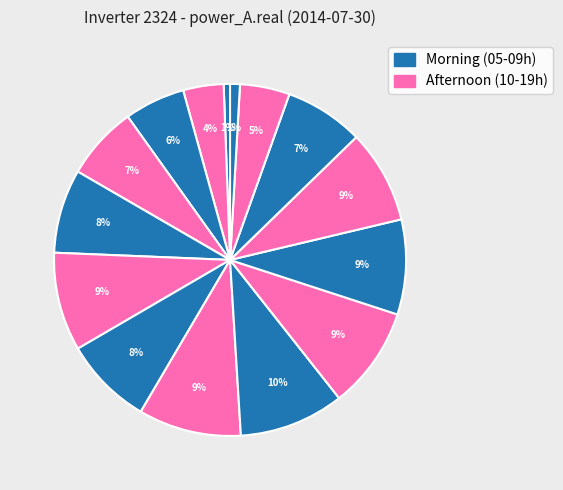

What is the largest slice in the pie chart?

13:00